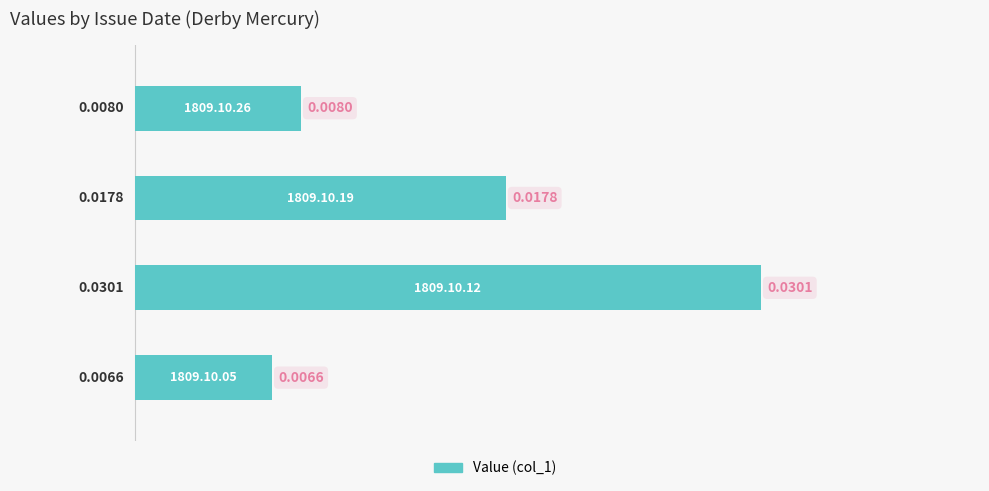

How many categories are shown in the chart?

4